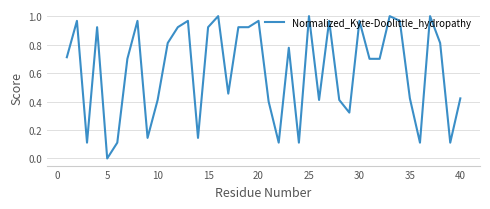

What is the difference between the maximum and minimum values?

1.0